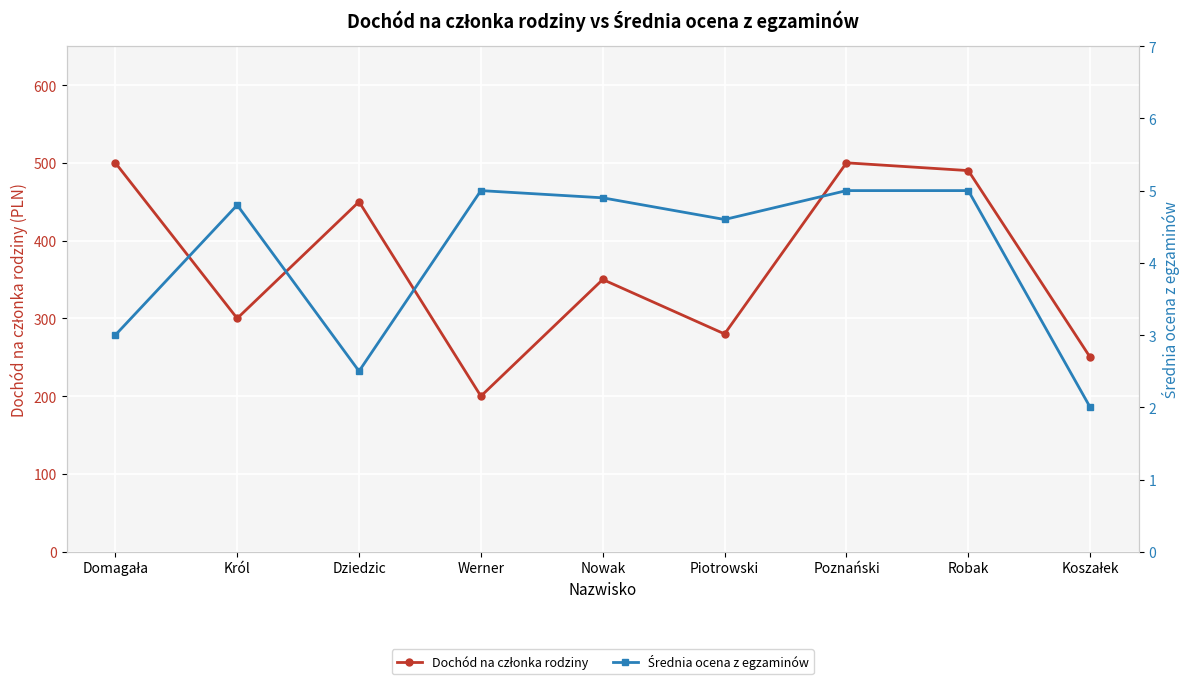

List the series in order of their peak value, lowest first.

Średnia ocena z egzaminów, Dochód na członka rodziny